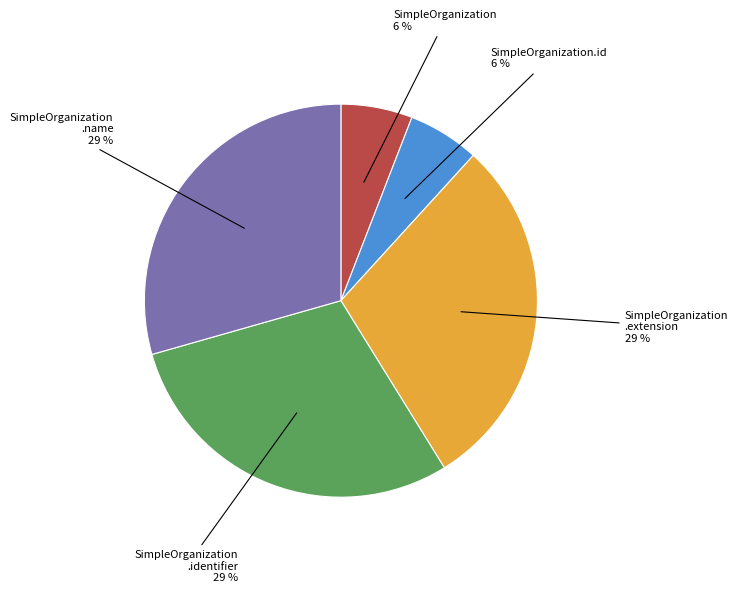

Is there any slice that represents more than half of the pie?

No